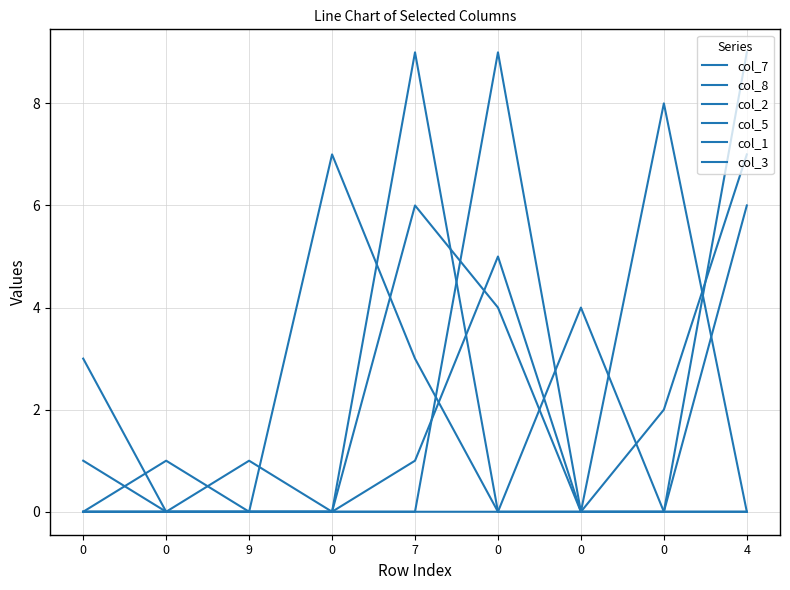

What is the sum of all col_2 values?

18